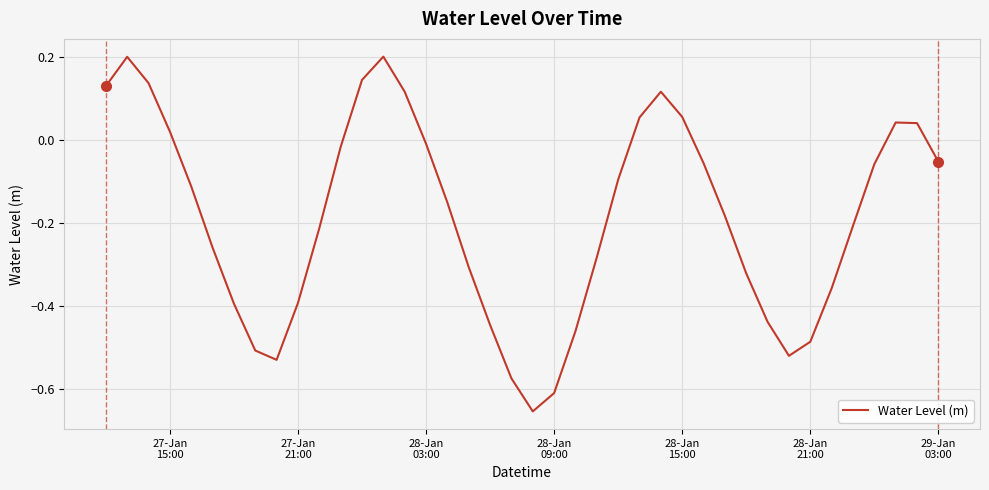

What is the difference between the maximum and minimum values?

0.9